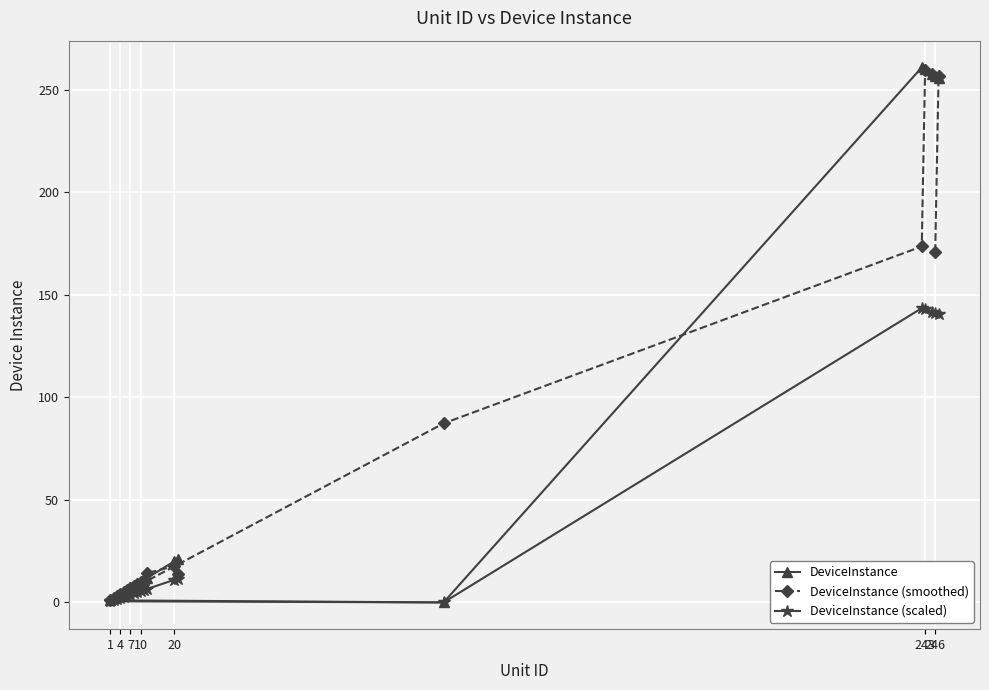

True or false: DeviceInstance (scaled) has more than 1 points higher than both neighbors.

False